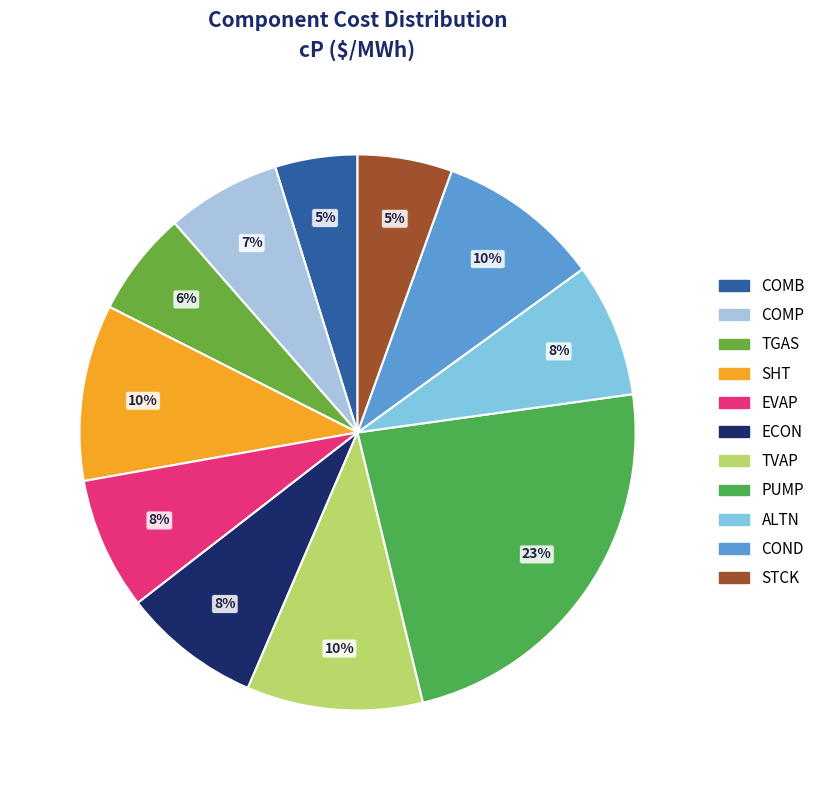

Is the sum of ALTN and COMP greater than half?

No